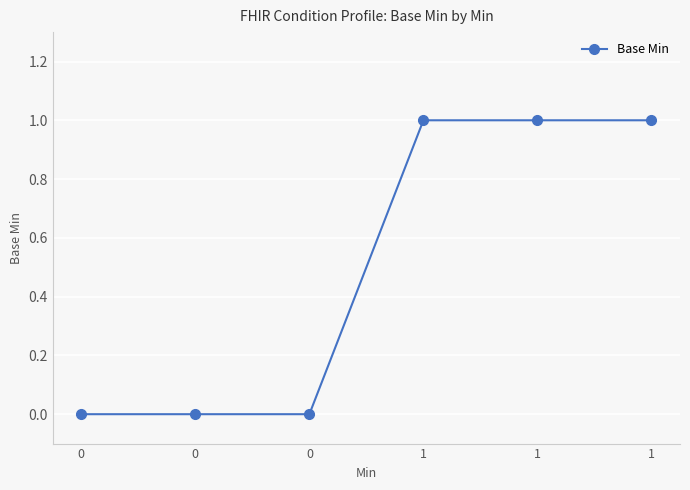

How many values are below 1?

3